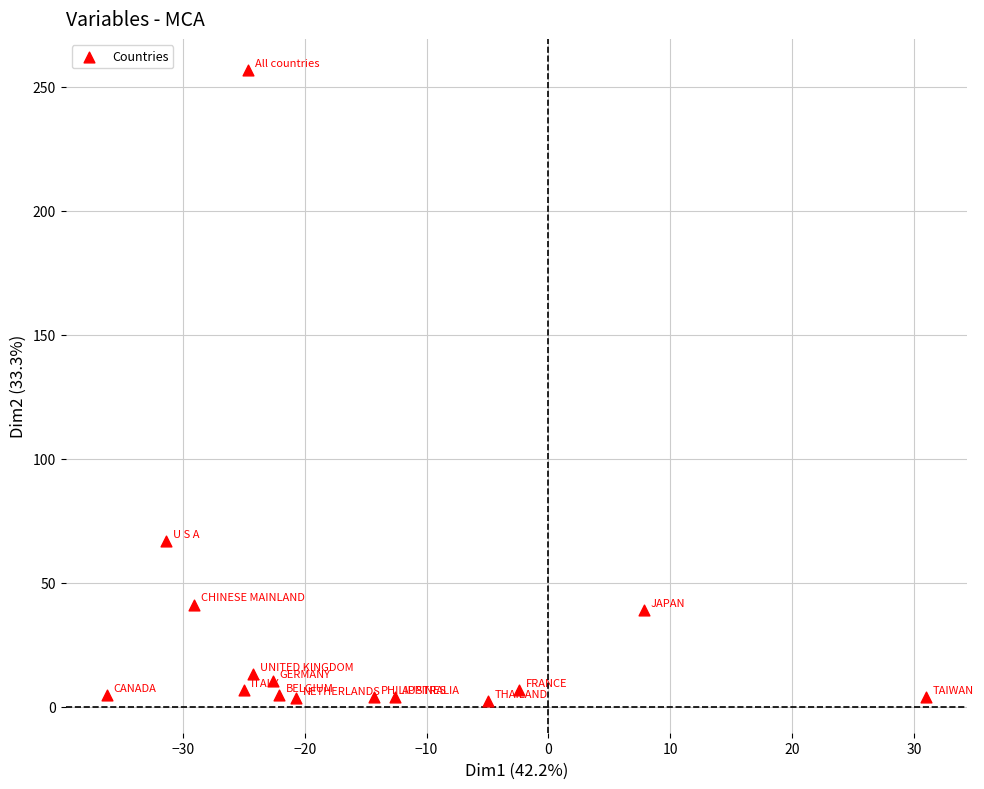

What Y value in the scatter plot is closest to 129?

66.9